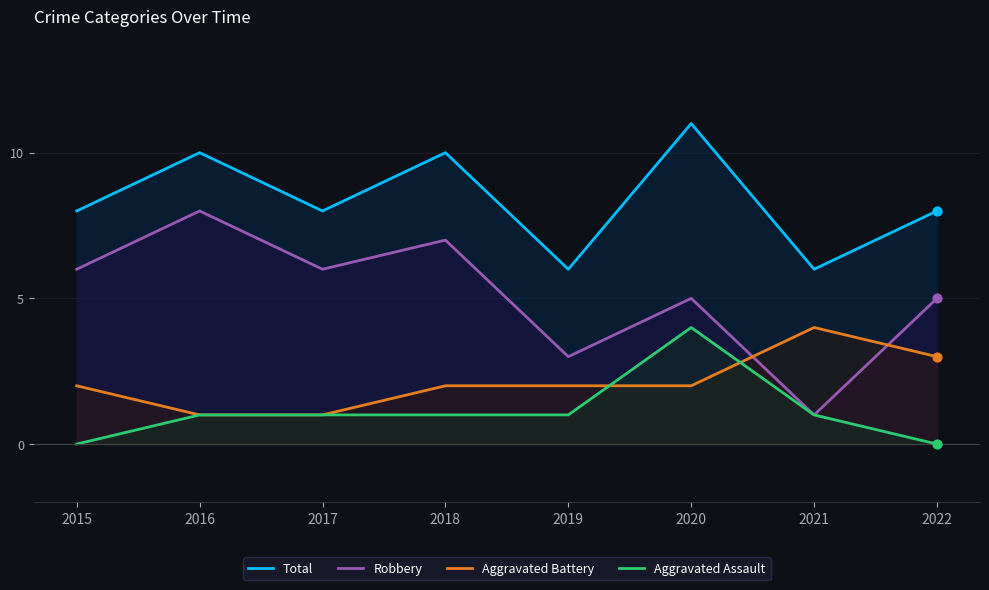

Which series has the largest total across all categories?

Total